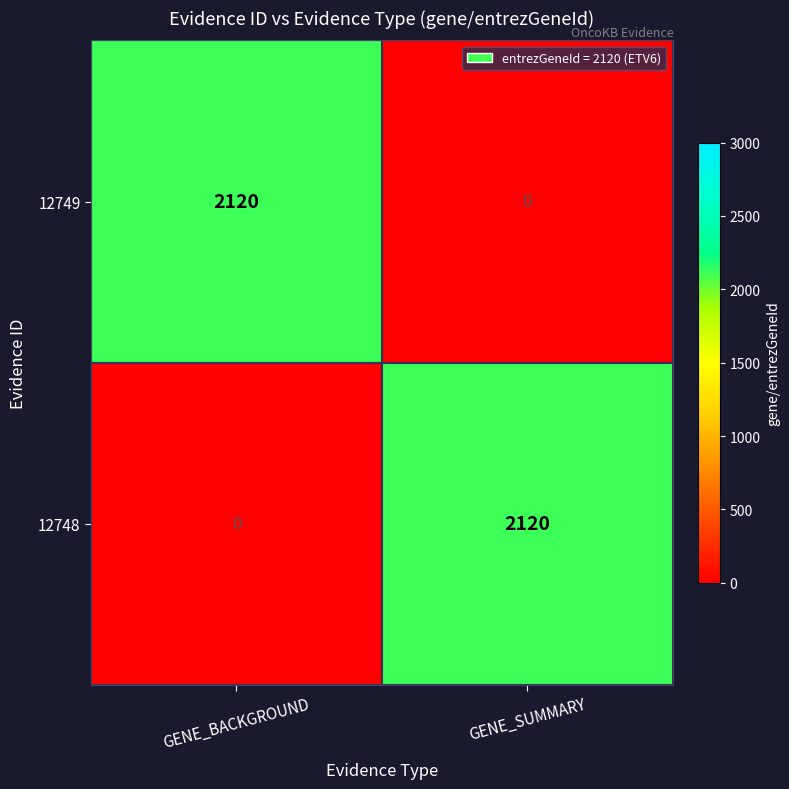

What is the spread (max minus min) of values at GENE_SUMMARY?

2120